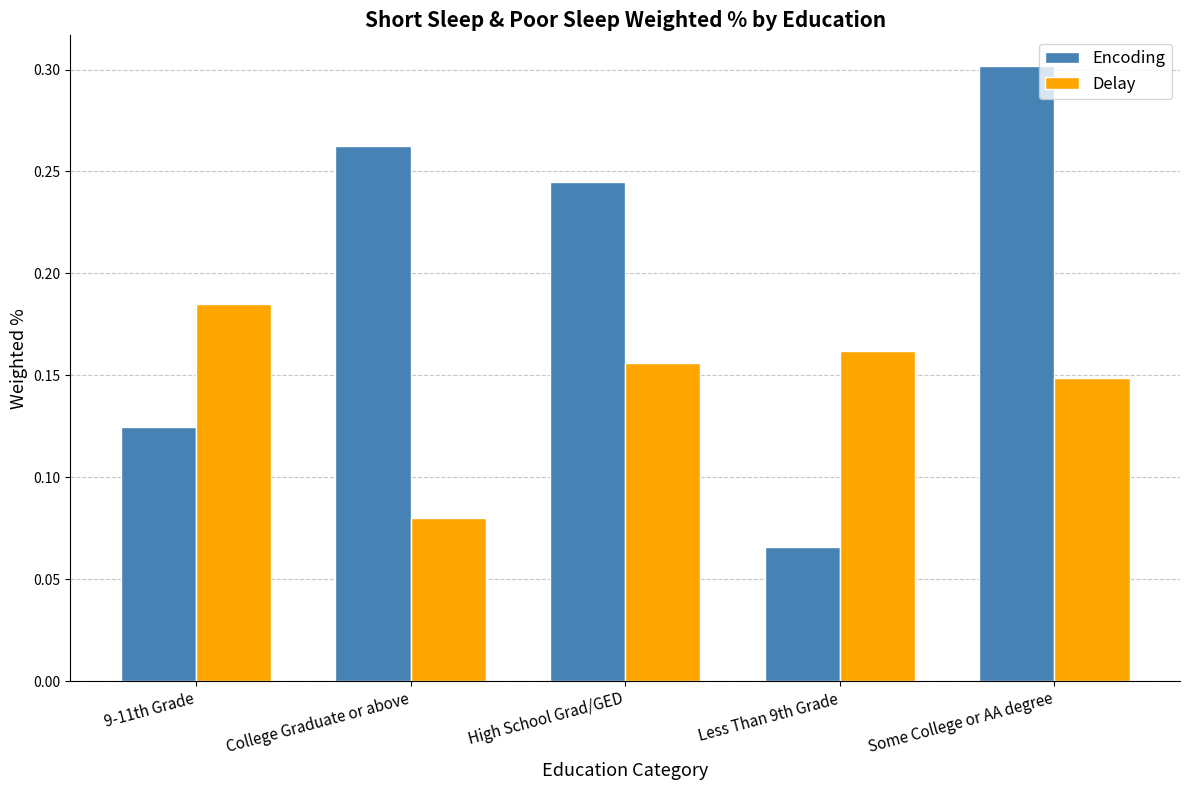

True or false: Encoding has a value of 0.5 at College Graduate or above.

False